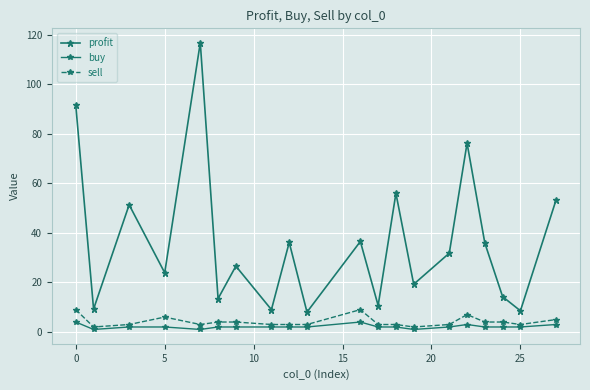

True or false: profit and sell cross at least once.

False